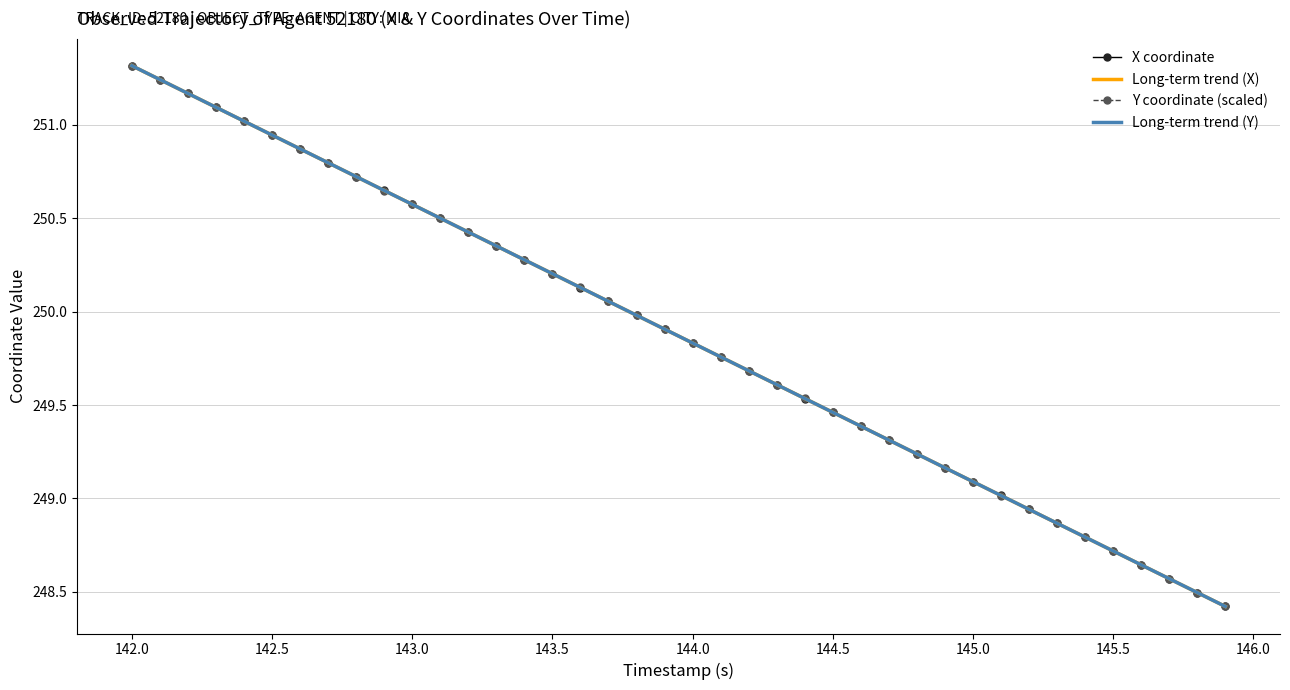

What is the maximum value shown in the chart?

251.3